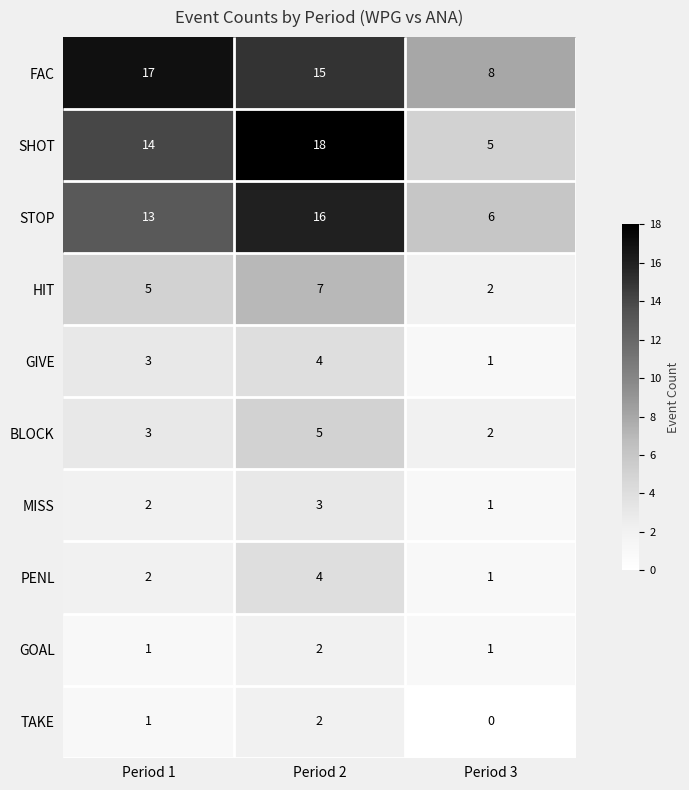

The GOAL series shows 1 at Period 1. True or false?

False